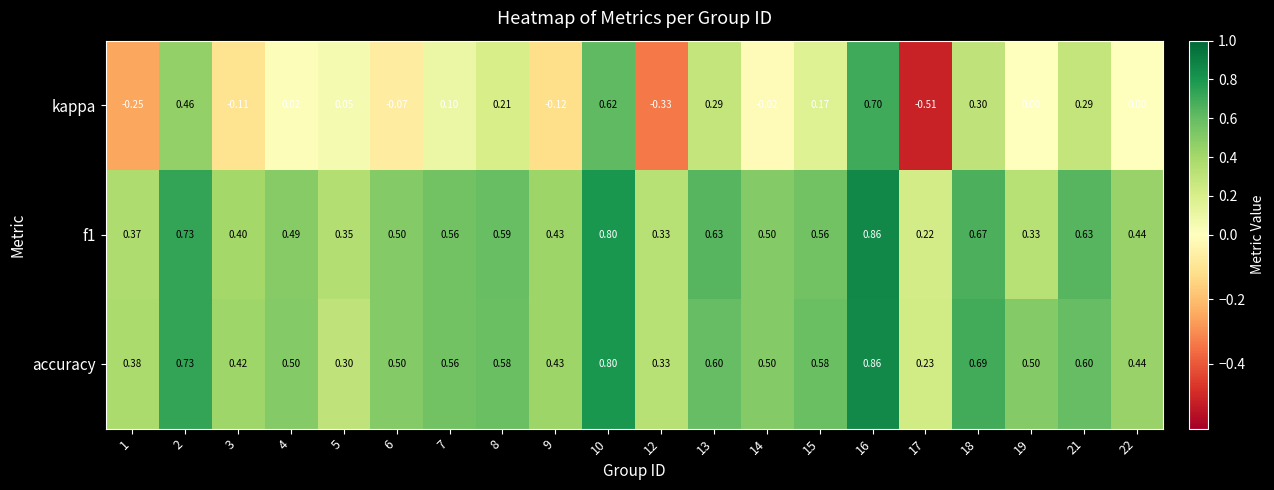

Which series has the widest spread of values?

kappa